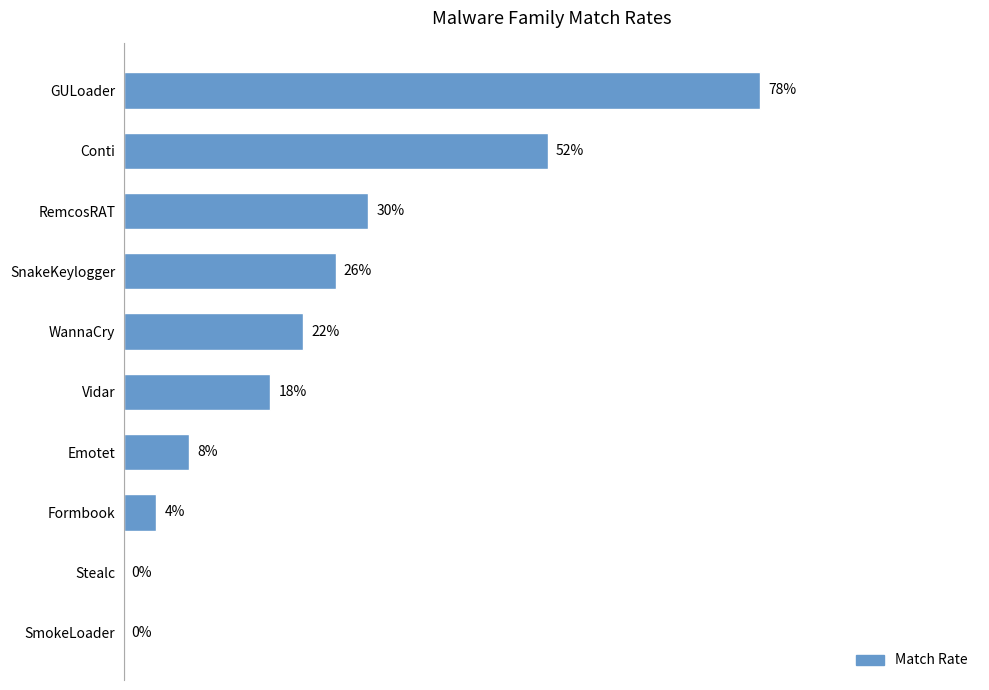

Are the bars horizontal?

Yes